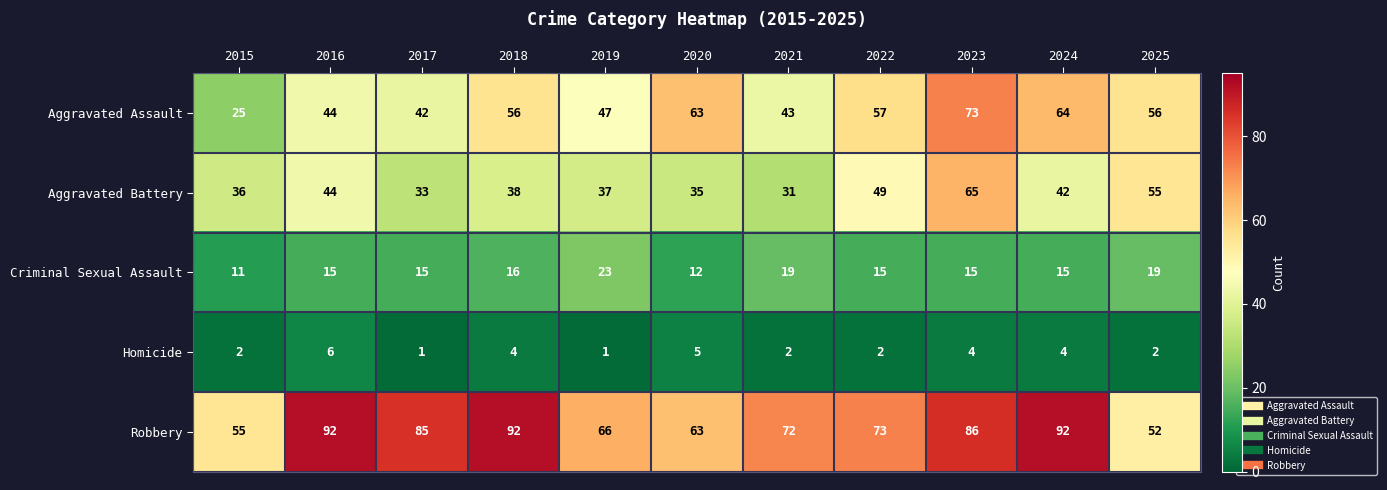

What is the greatest value displayed?

92